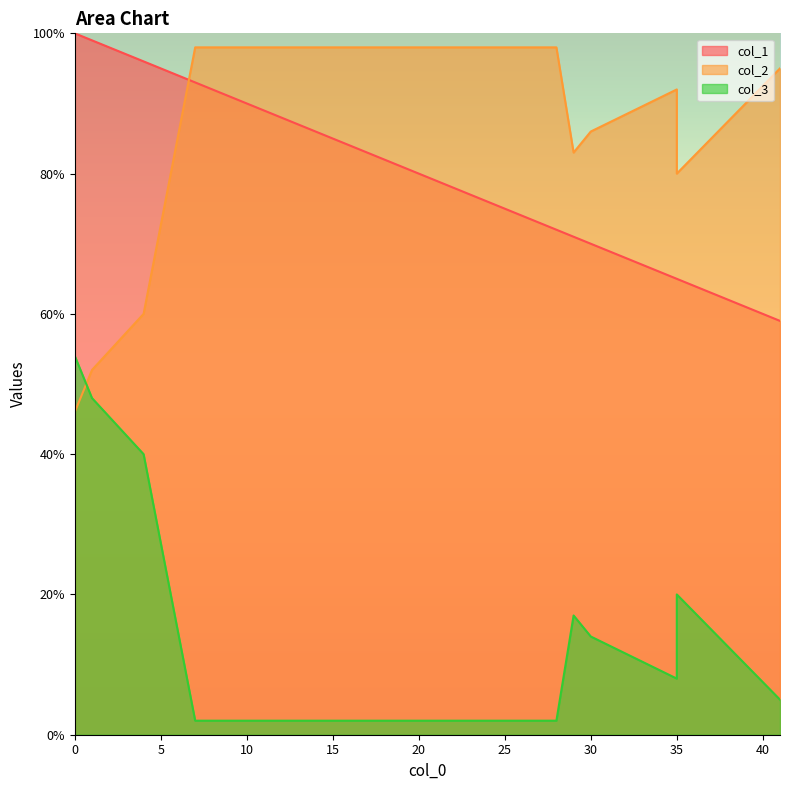

Is it true that col_3 equals 40 at 4?

True